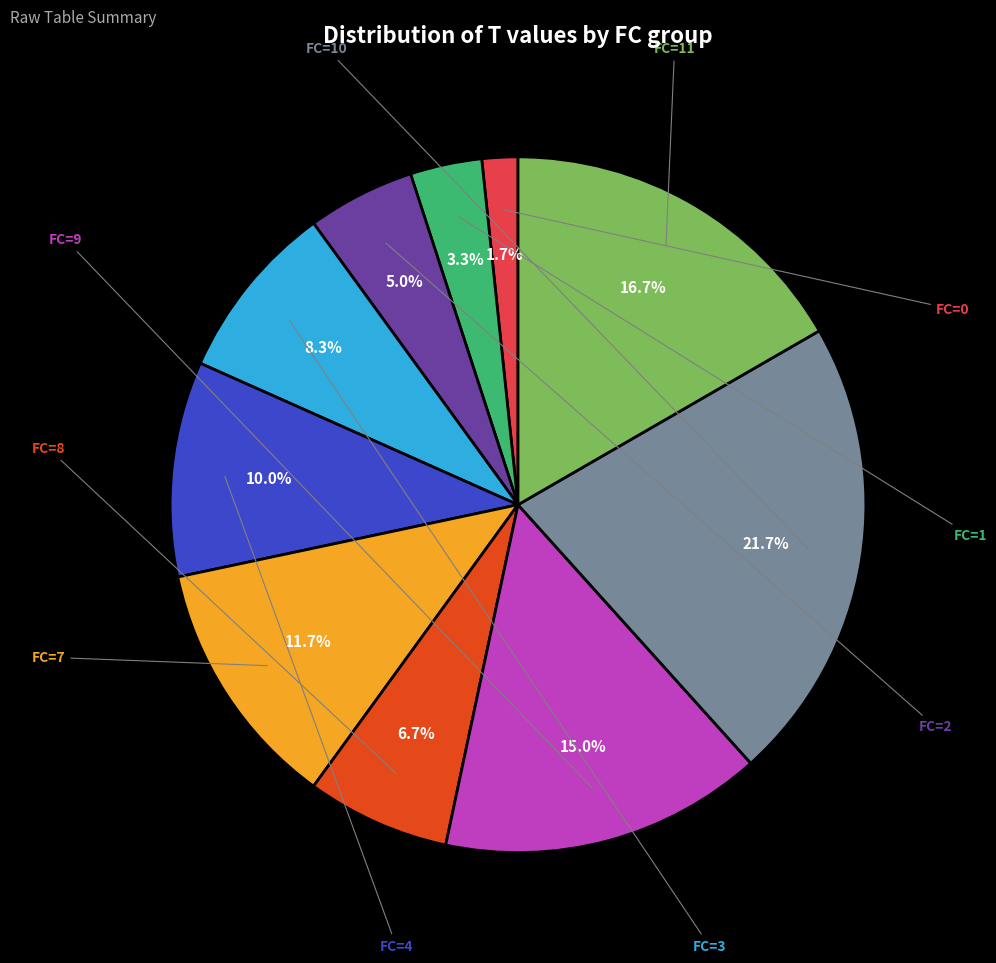

Is there any slice that represents more than half of the pie?

No